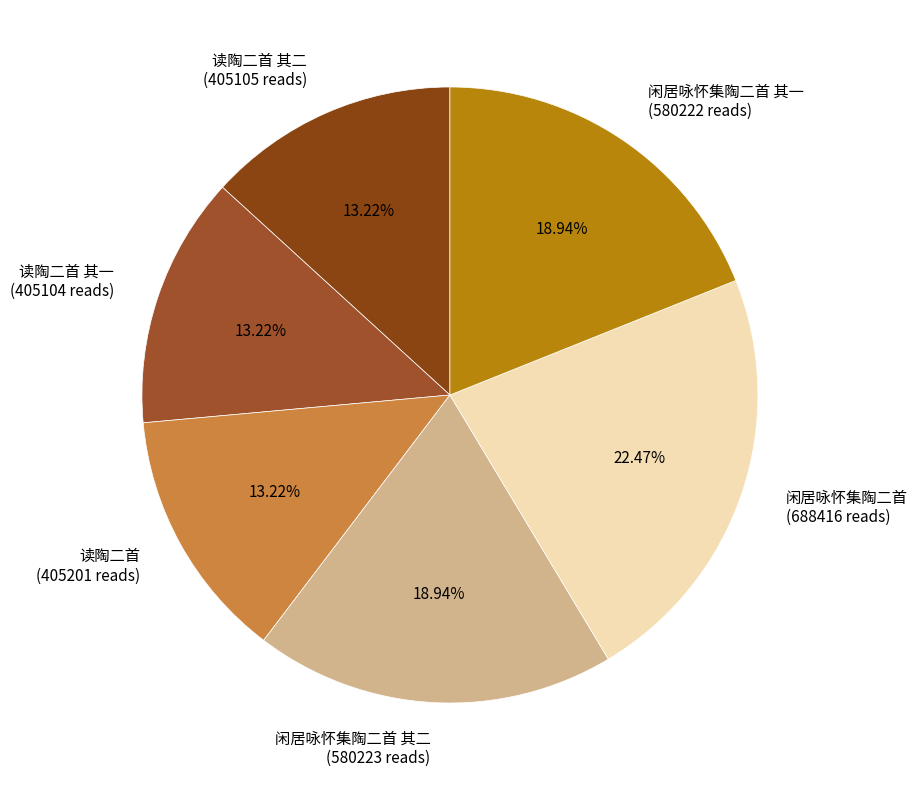

Does any single category account for the majority?

No